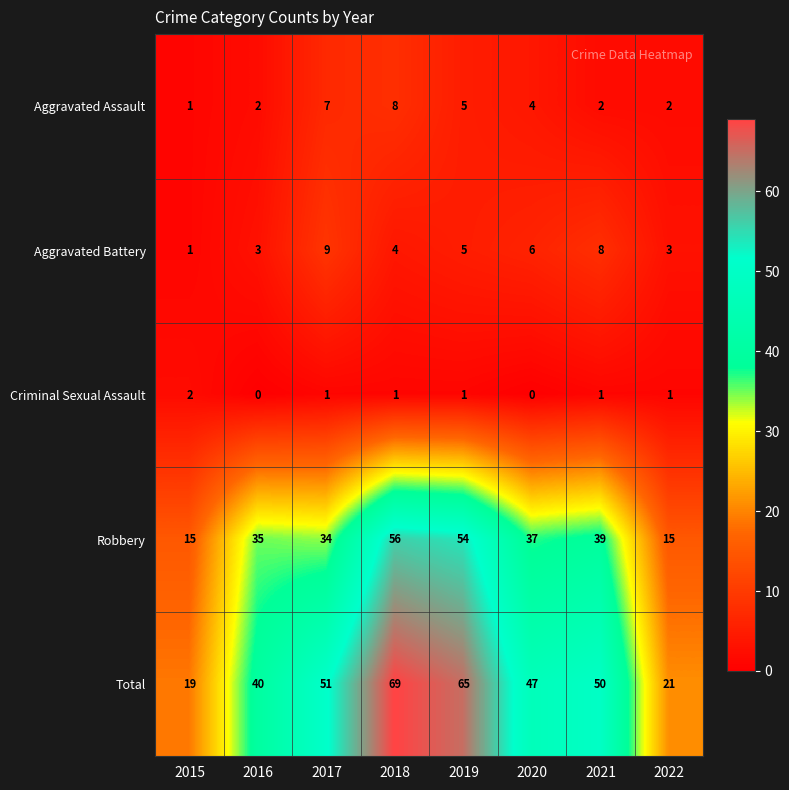

What is the difference between the maximum and minimum values in the Total series?

50